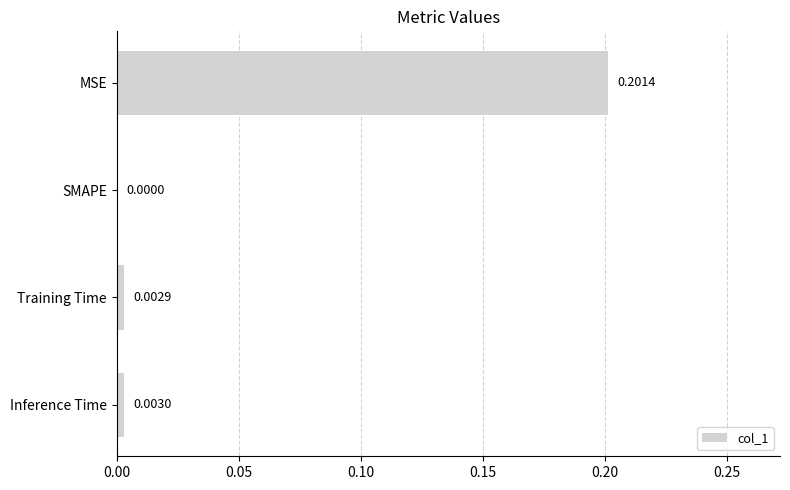

Where is the data nearest to the value 0?

SMAPE